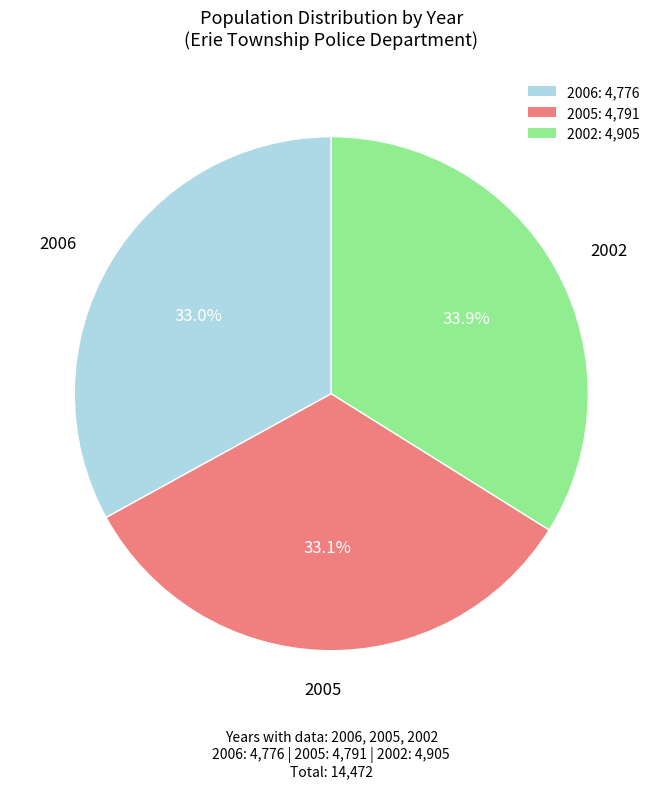

Which has a higher value, 2002: 4,905 or 2005: 4,791?

2002: 4,905